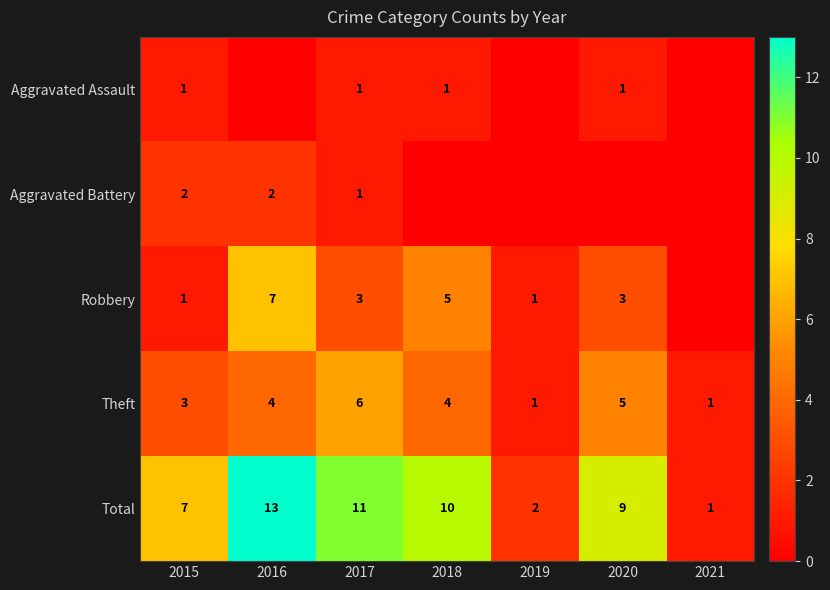

What is the greatest value displayed?

13